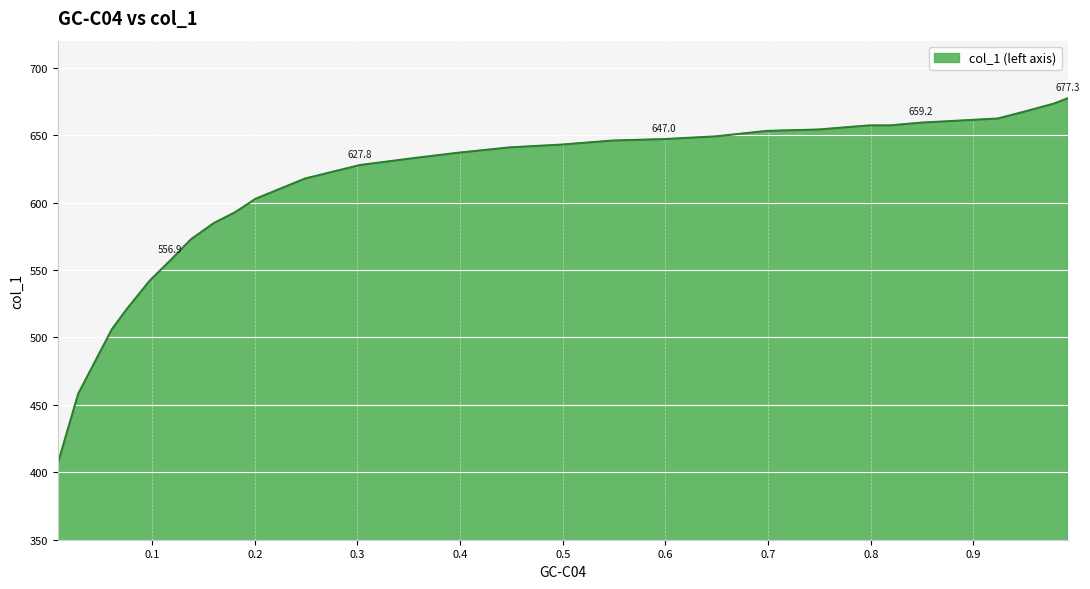

What is the greatest value displayed?

677.3